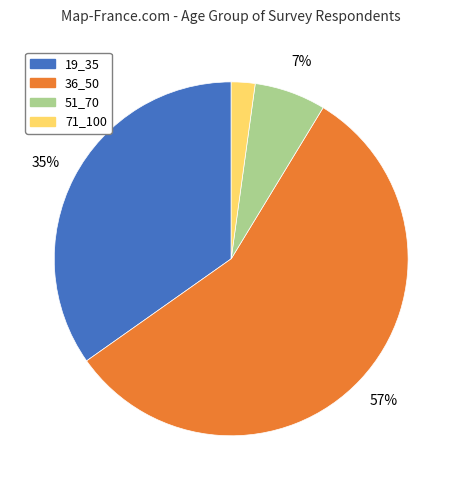

Is there a majority slice in this chart?

Yes